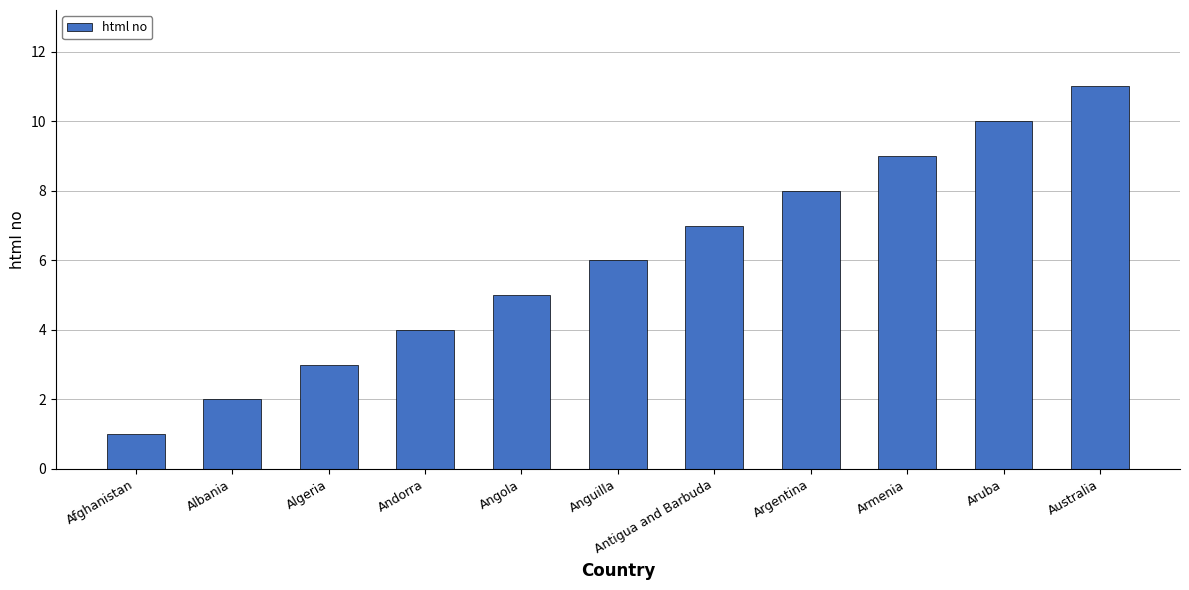

What value does the data have at Angola?

5